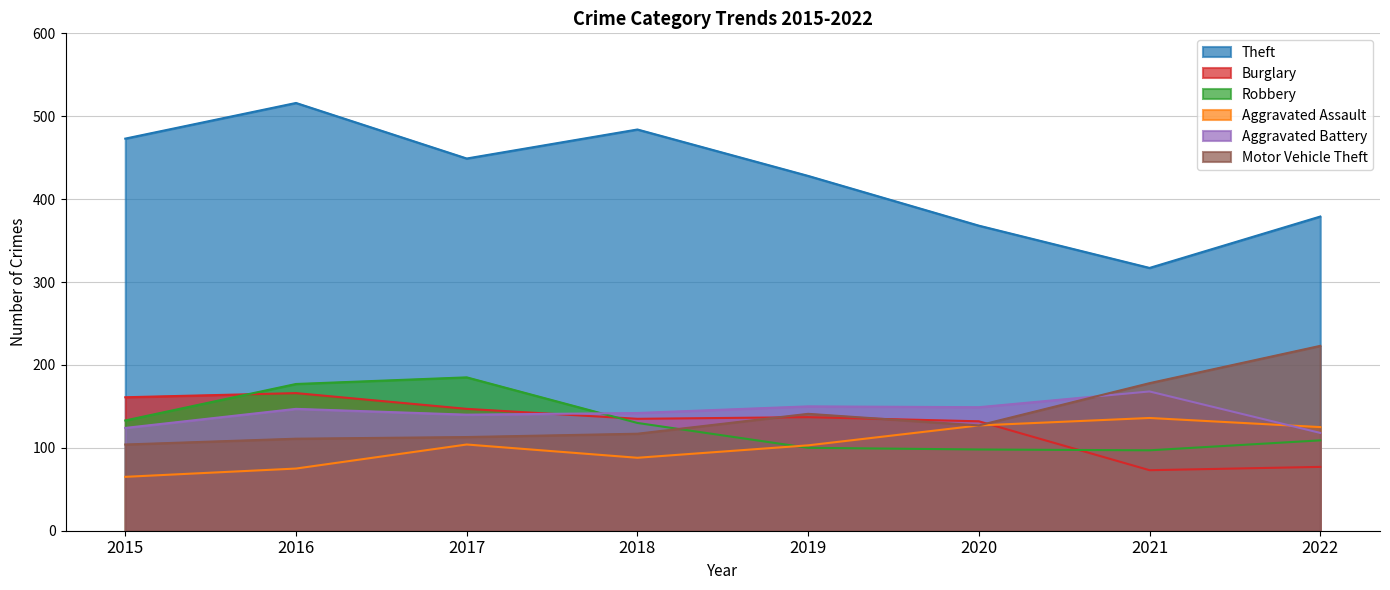

What is the difference between the maximum and minimum values in the Robbery series?

88